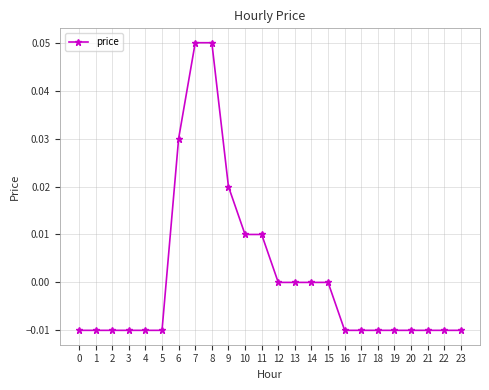

Between 18 and 13, which is larger?

13